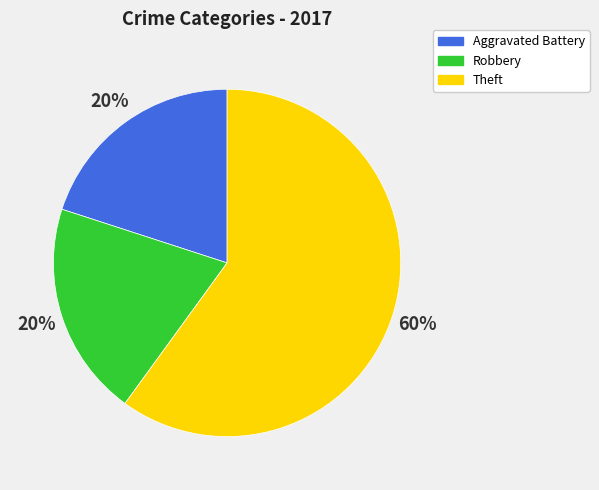

How many slices are in this pie chart?

3